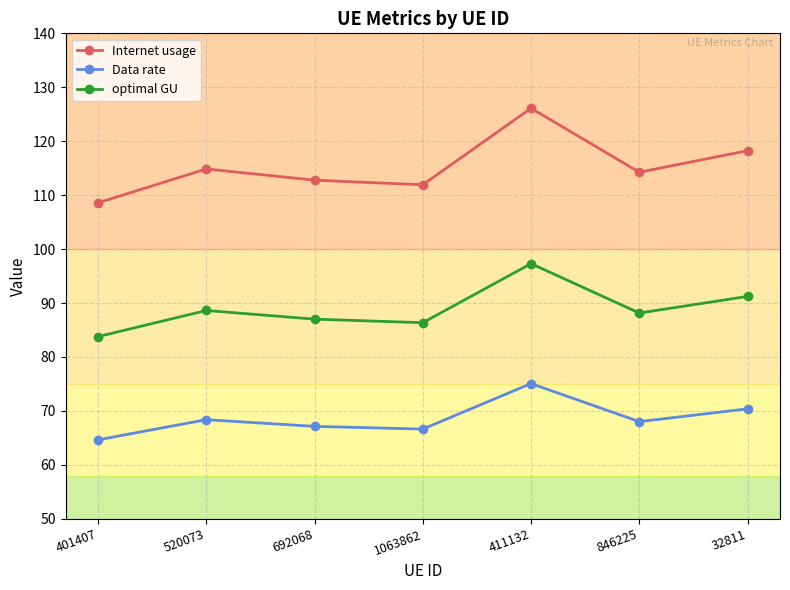

What is the maximum value shown in the chart?

126.1